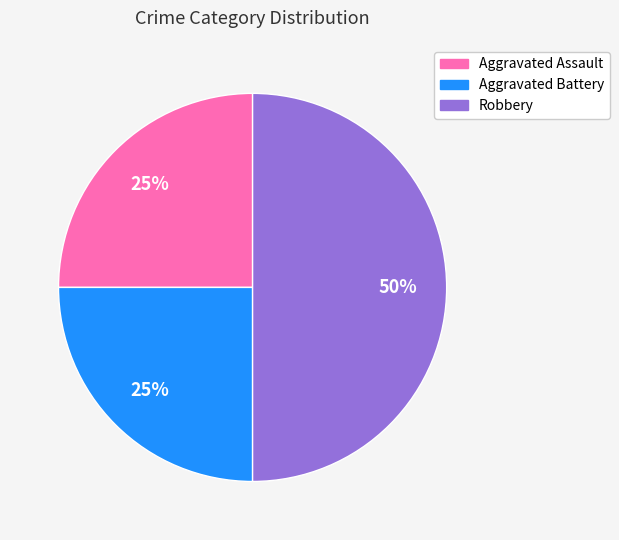

What percentage is the Aggravated Battery slice, to the nearest percent?

25%